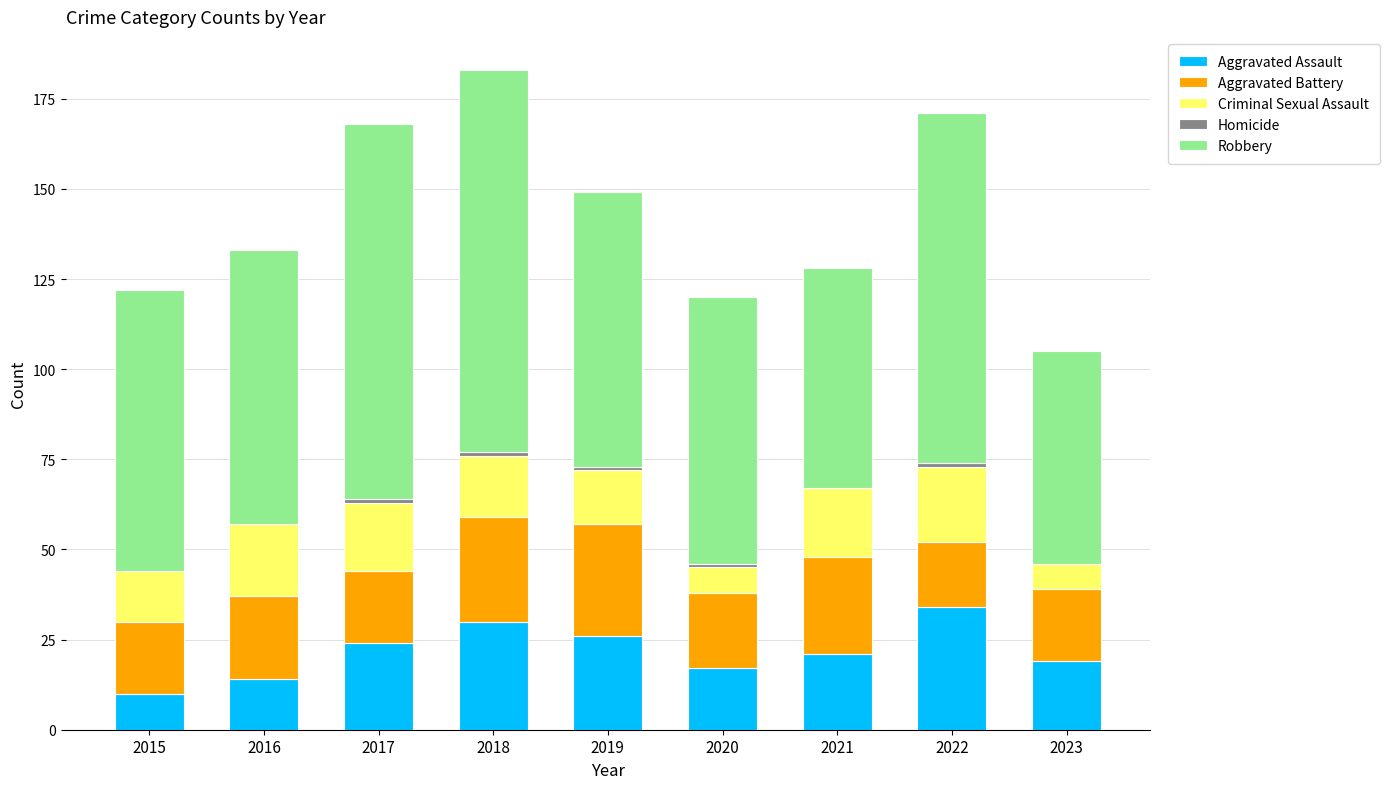

What is the total value across all series at 2016?

133